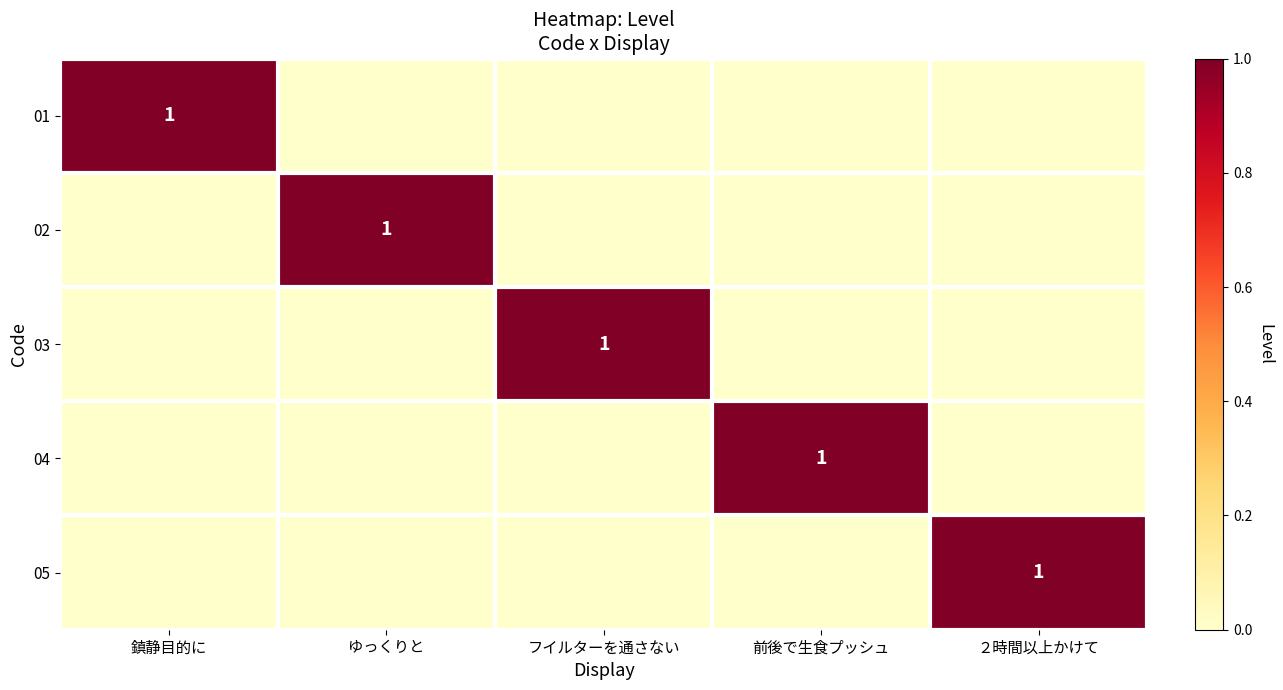

True or false: 01 has a value of 2 at 鎮静目的に.

False